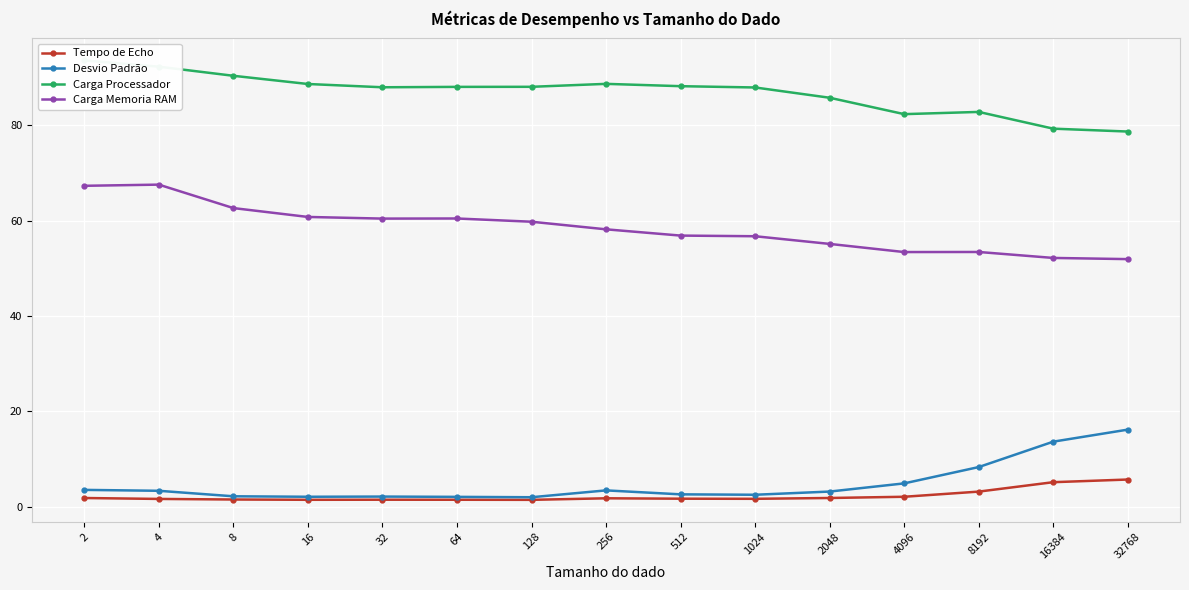

What is the spread (max minus min) of values at 4?

90.7